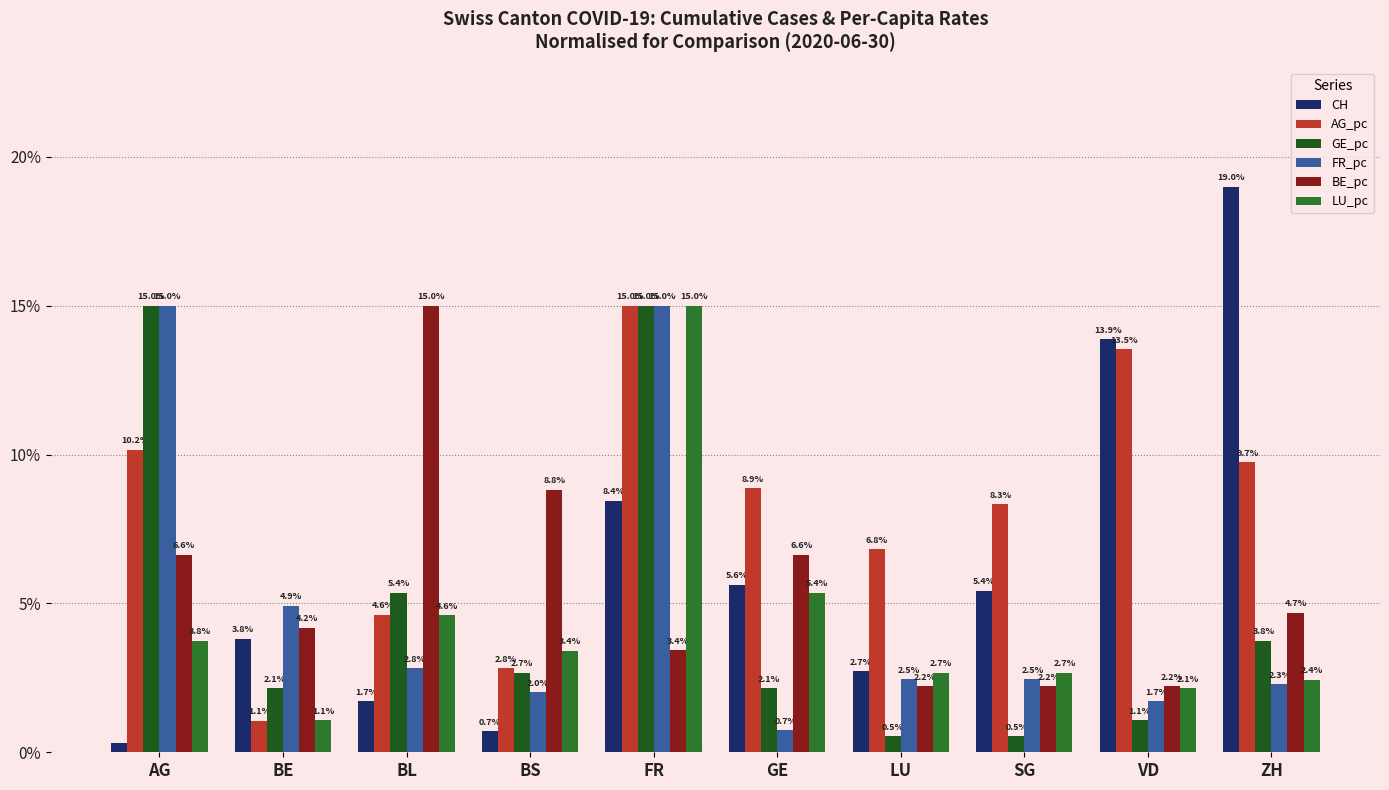

Which series changed the most between BE and LU?

AG_pc